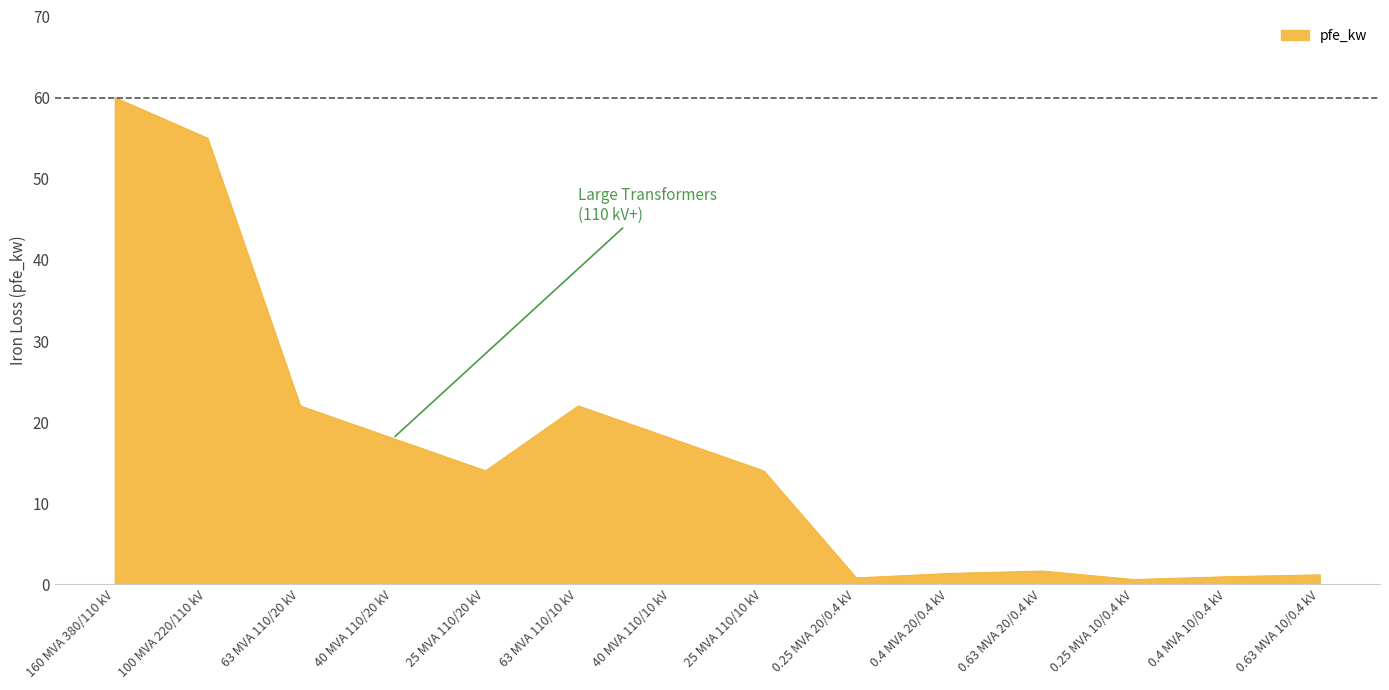

The chart shows a value of 18.0 at 40 MVA 110/20 kV. True or false?

True